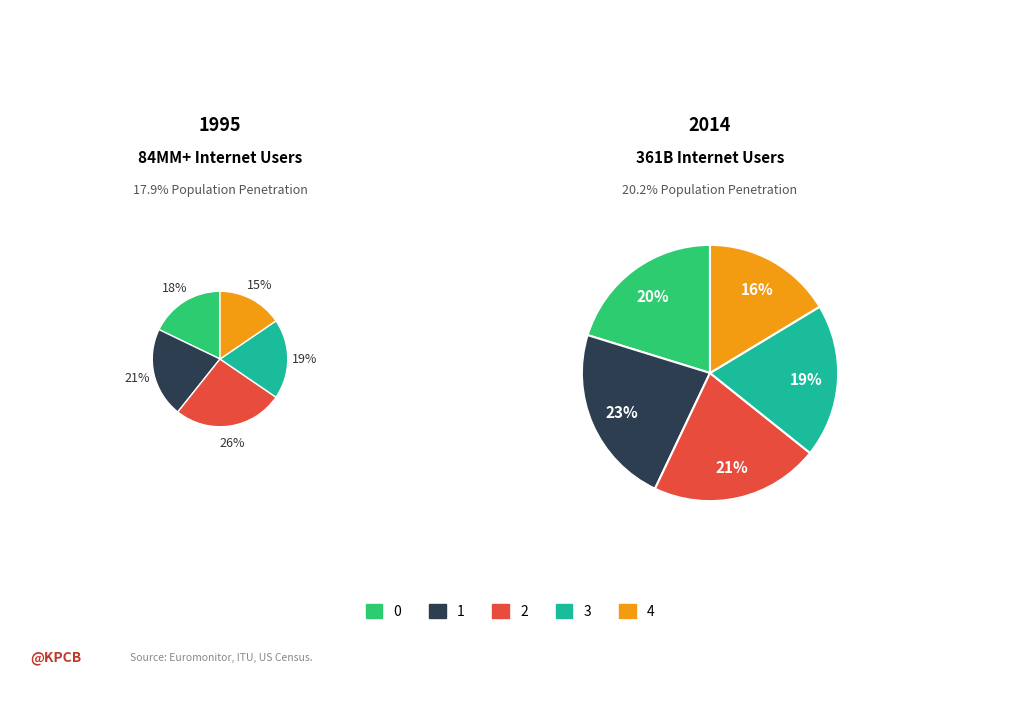

Which series has the widest spread of values?

Row 2